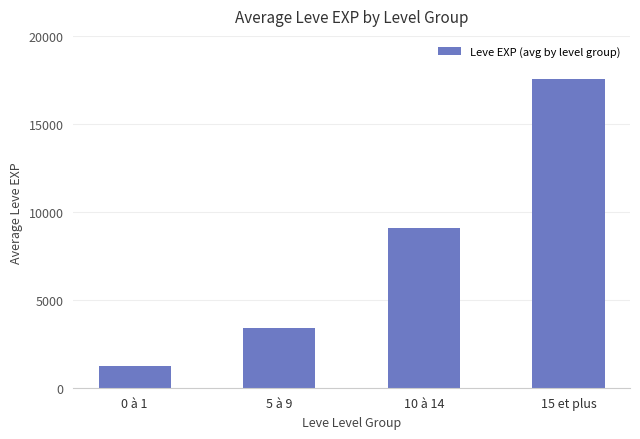

What is the difference between the second highest and second lowest values?

5702